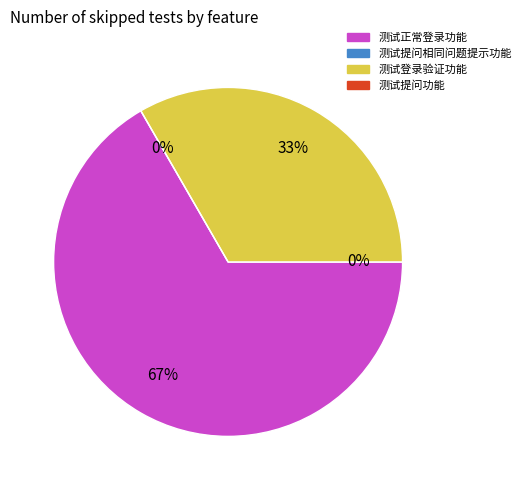

Is 测试正常登录功能 the majority of the pie?

Yes